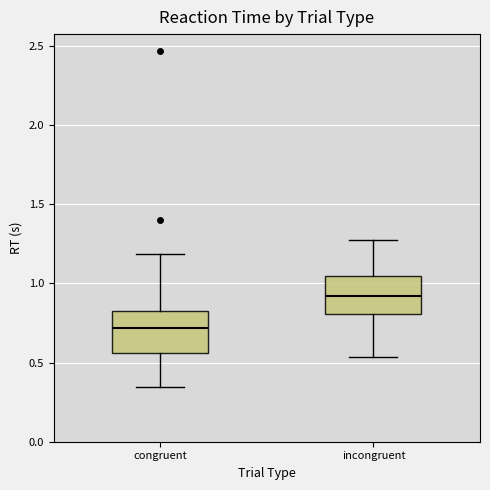

Reading left to right, read every box against the y-axis: the position of its median line, the range the box covers, and the ends of its whiskers. The values are not printed on the chart, so give them approximately, as read against the axis.

congruent: median 0.70, box 0.55 to 0.85, whiskers 0.35 to 1.20
incongruent: median 0.90, box 0.80 to 1.05, whiskers 0.55 to 1.30